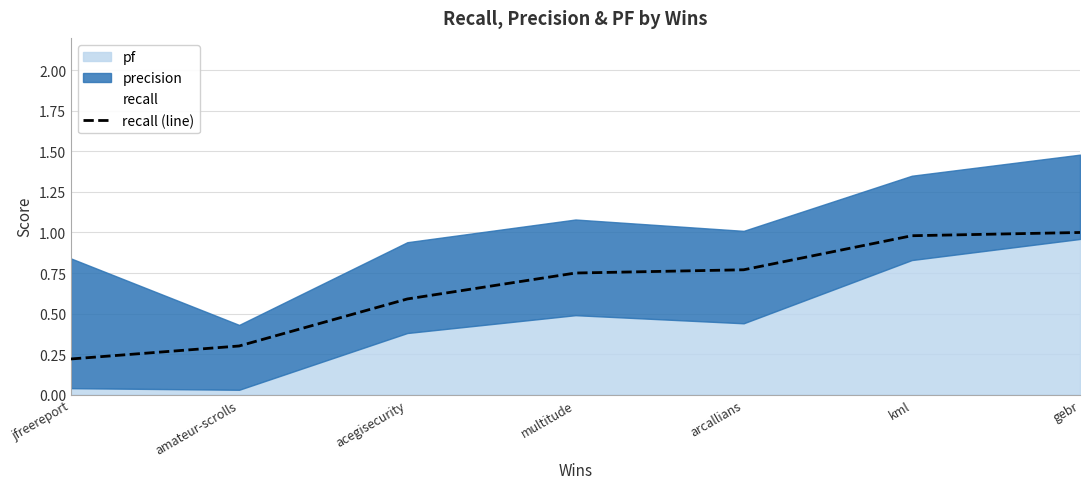

What is the label of the 3rd point from the left?

acegisecurity